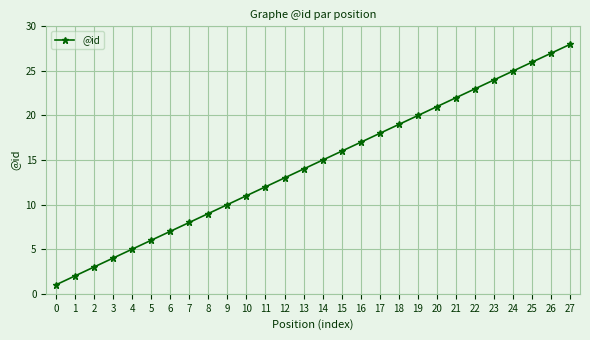

Which category has the lowest value across all series?

0